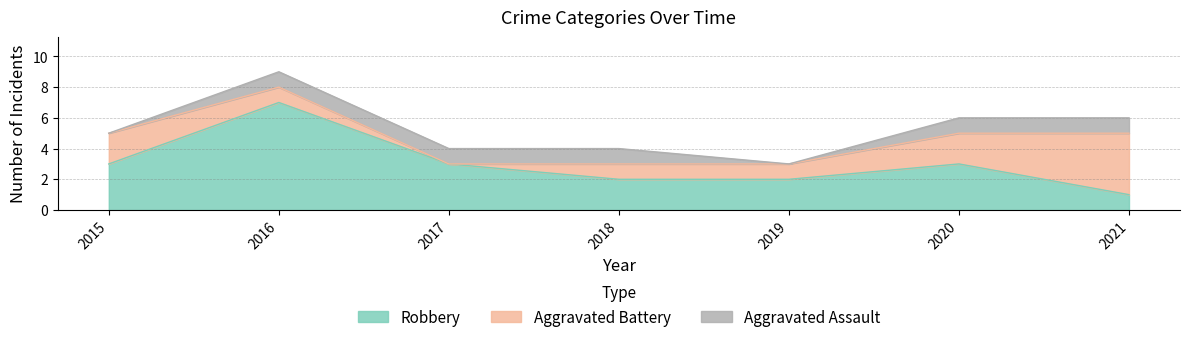

True or false: Aggravated Assault has a value of 2 at 2021.

False